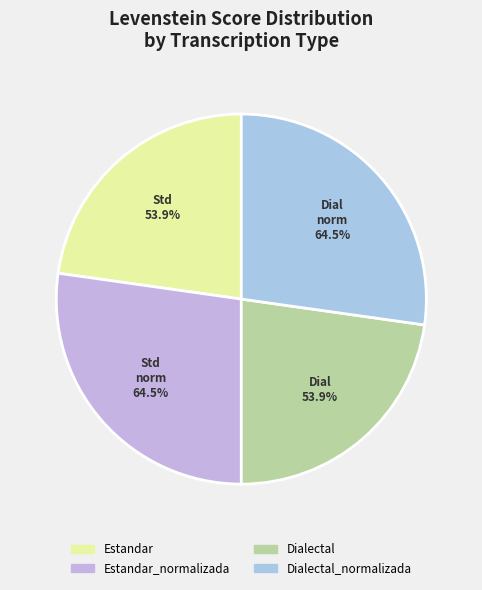

To the nearest percent, what percentage of the pie is Dialectal_normalizada?

27%